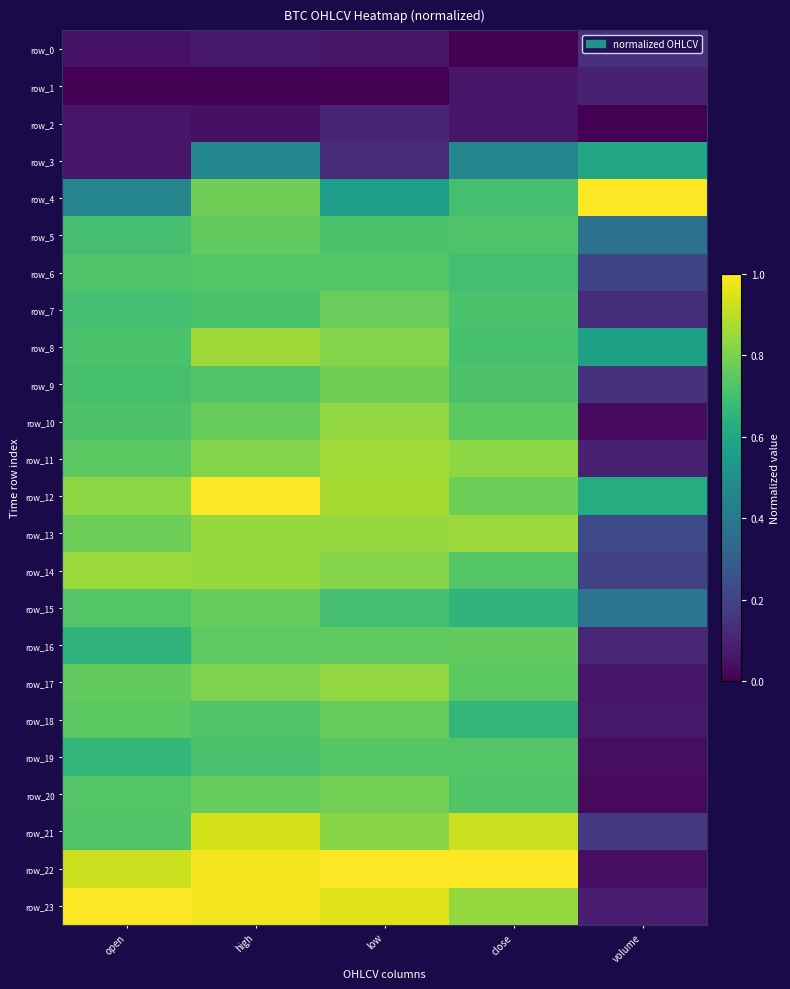

What is the sum of the row_18 values at low and volume?

0.8